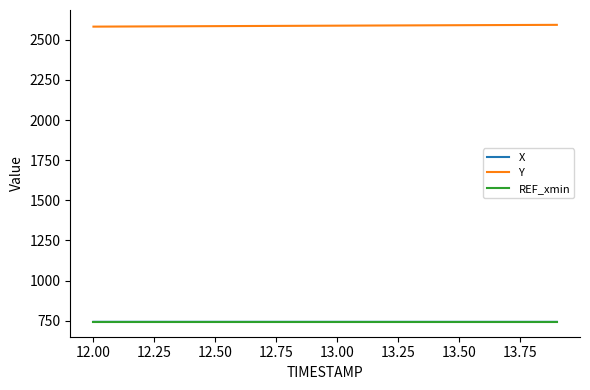

True or false: Y and X cross at least once.

False